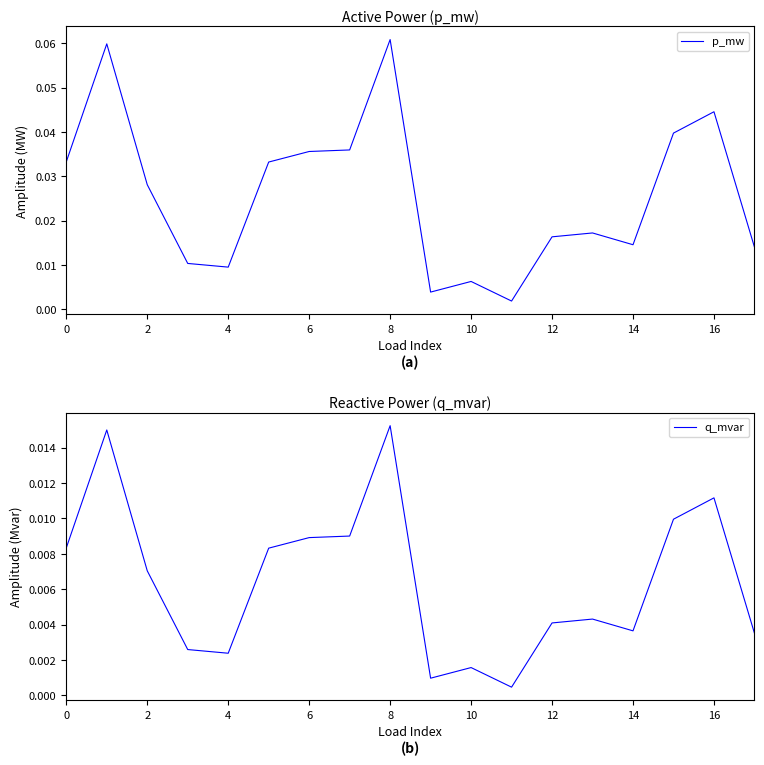

Where is the first local minimum for p_mw?

4